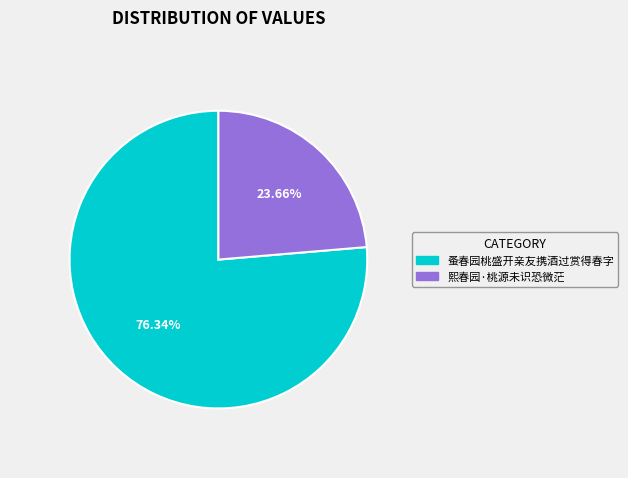

Which slice represents more than half of the pie?

蚤春园桃盛开亲友携酒过赏得春字